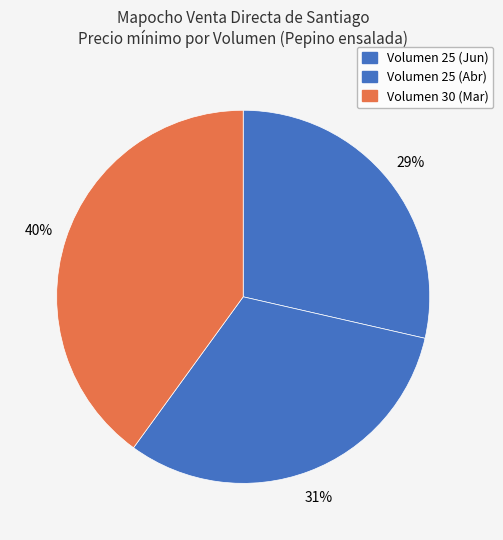

How many slices are in this pie chart?

3